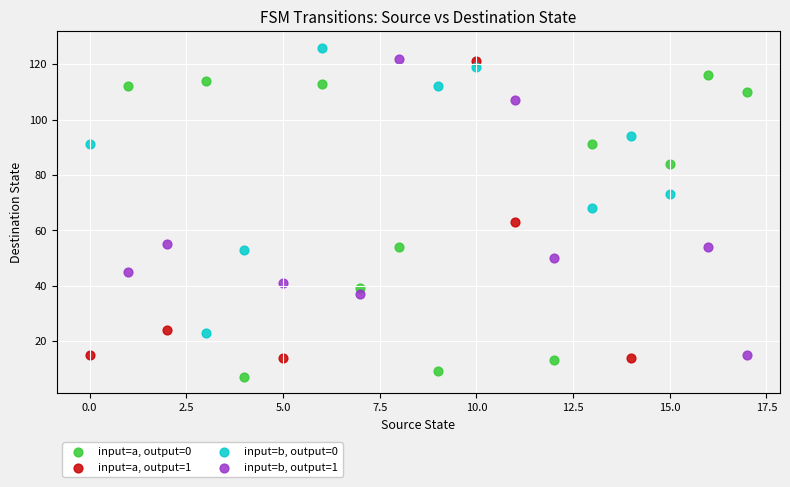

Which series reaches the maximum Y coordinate?

input=b, output=0